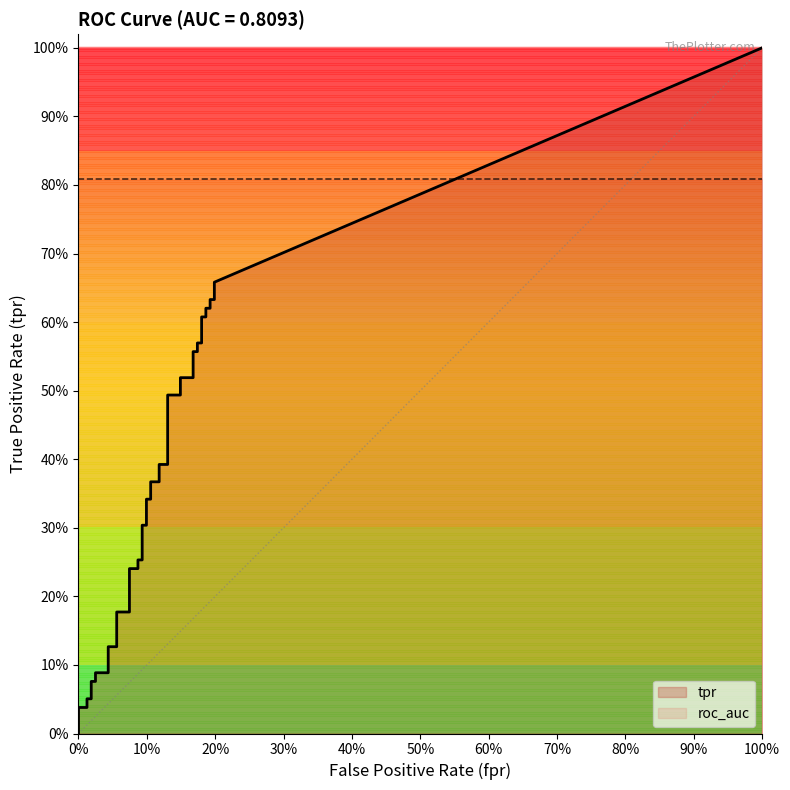

Which series has the largest range (max minus min)?

tpr